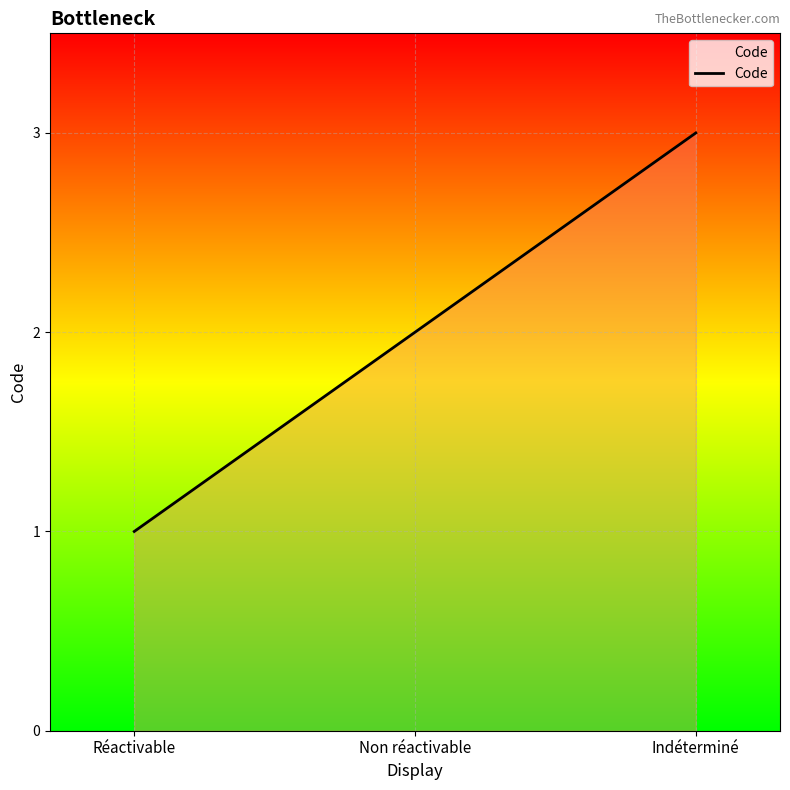

What is the ratio of the value at Réactivable to the value at Indéterminé?

0.3